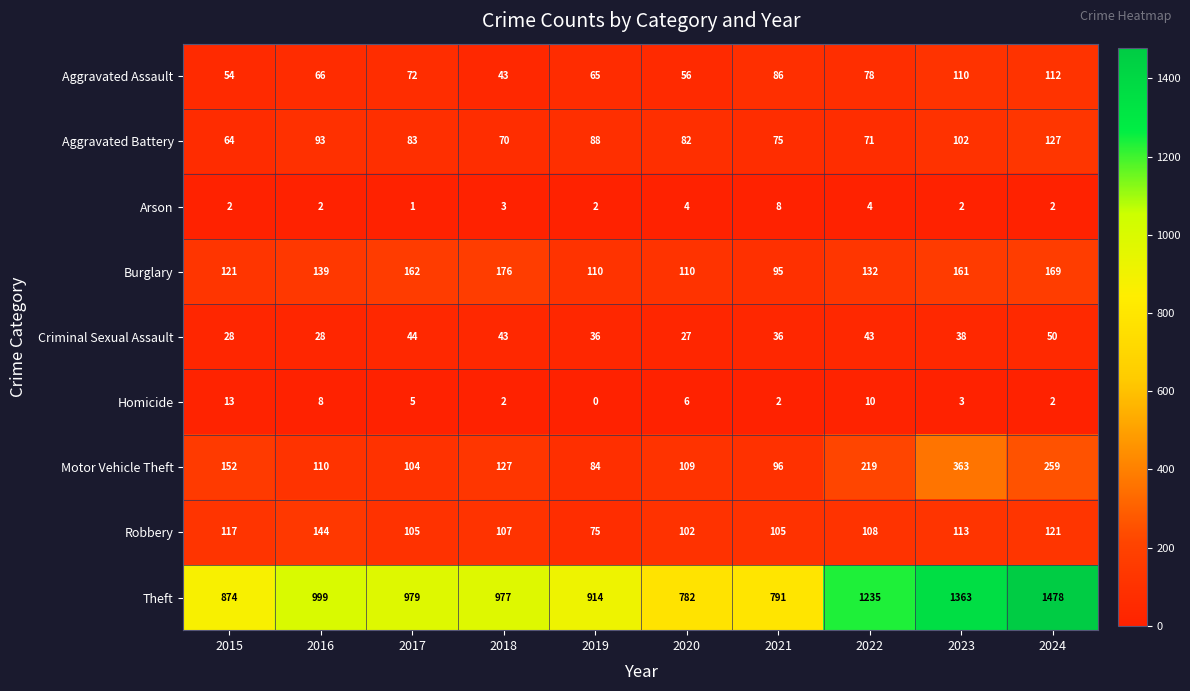

What is the total value across all series at 2022?

1900